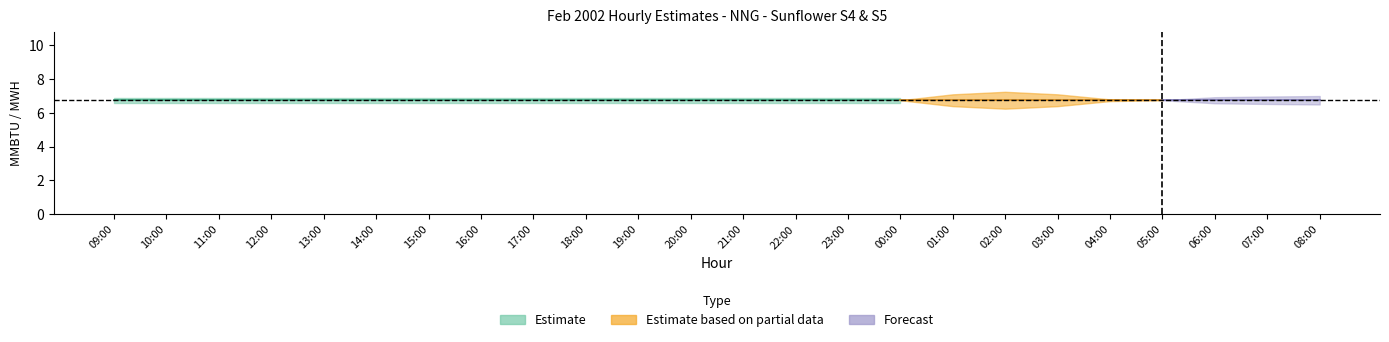

At which label is S4 MWH closest to 0?

09:00